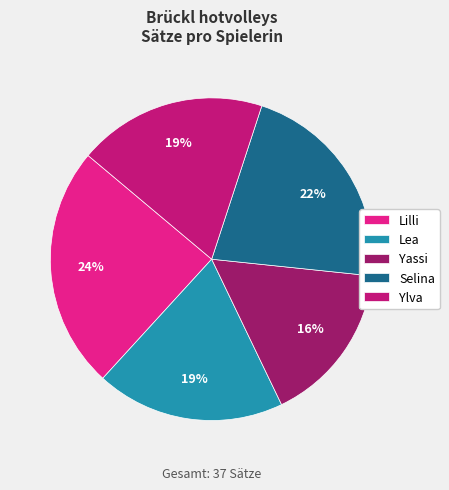

True or false: Yassi accounts for 30% of the total.

False